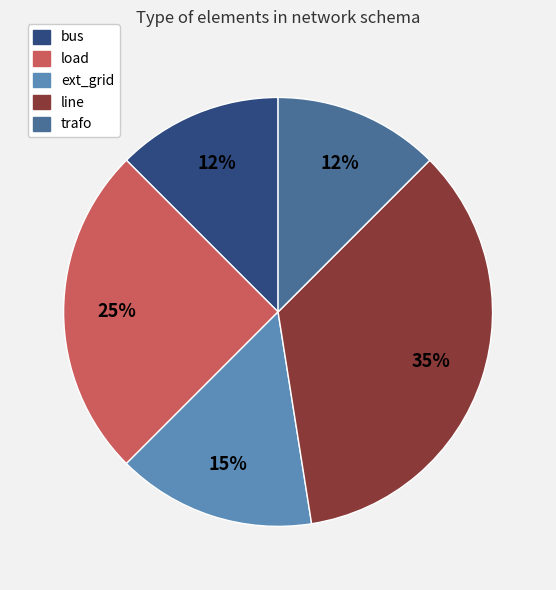

To the nearest percent, what is the average slice percentage?

20%